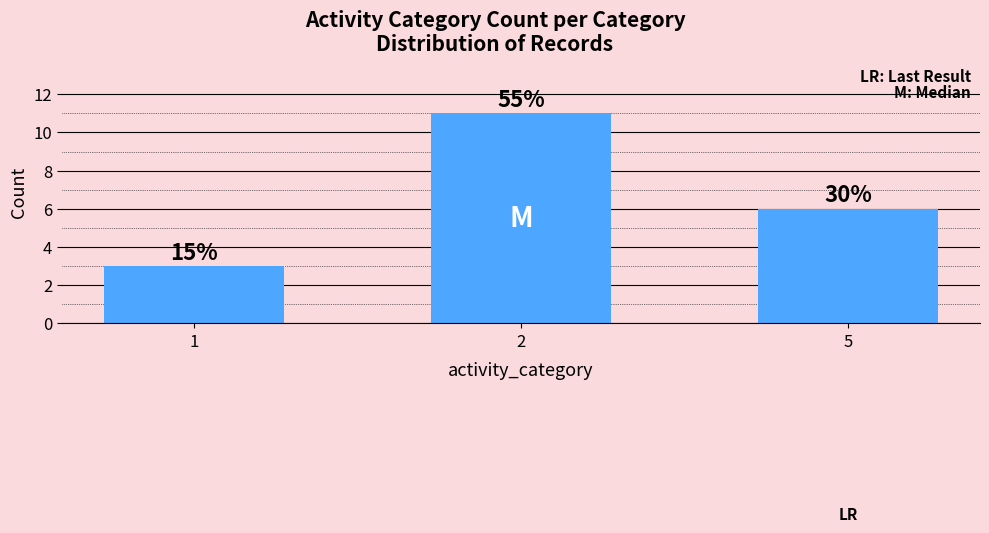

Does the chart contain any negative values?

No